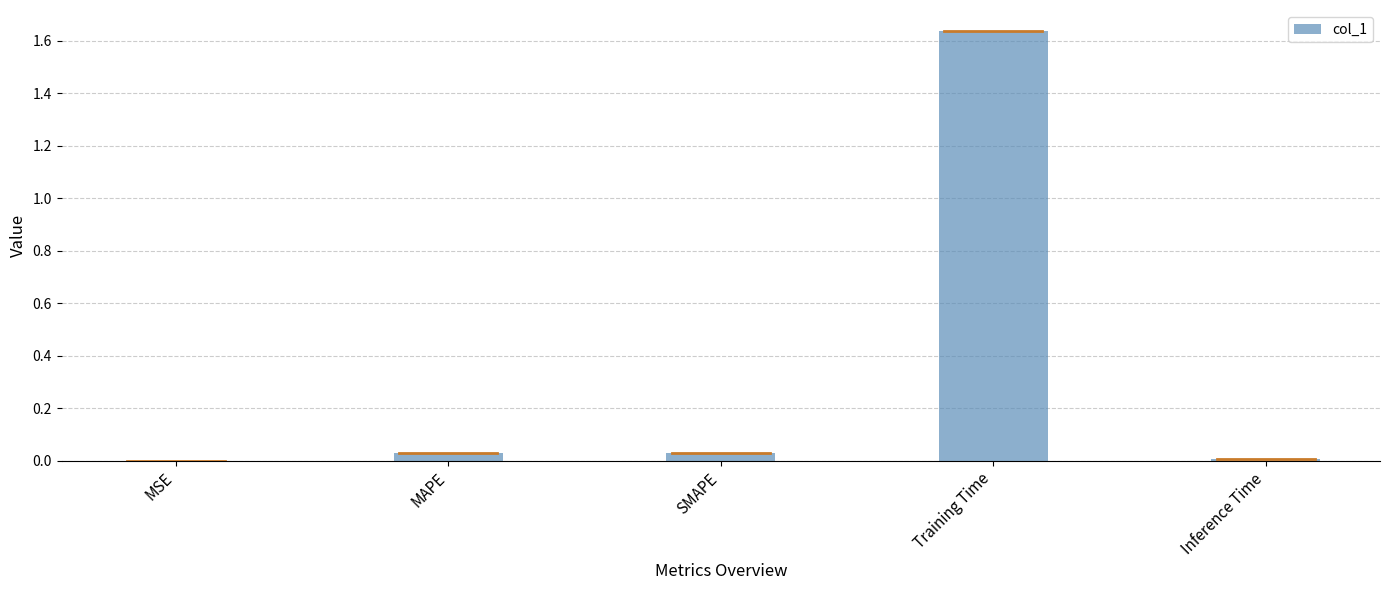

Between Training Time and MSE, which is larger?

Training Time